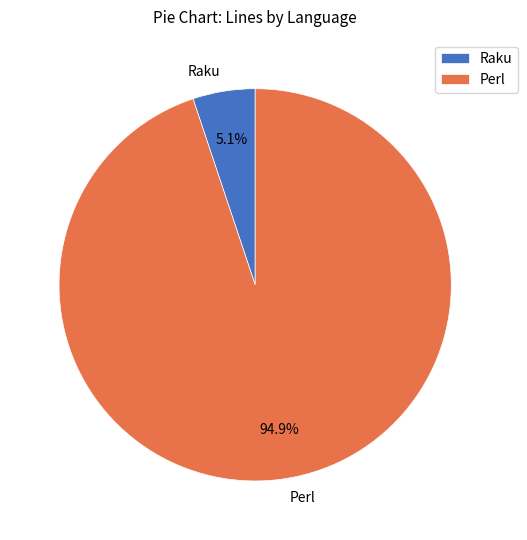

Does Raku account for over 50% of the chart?

No